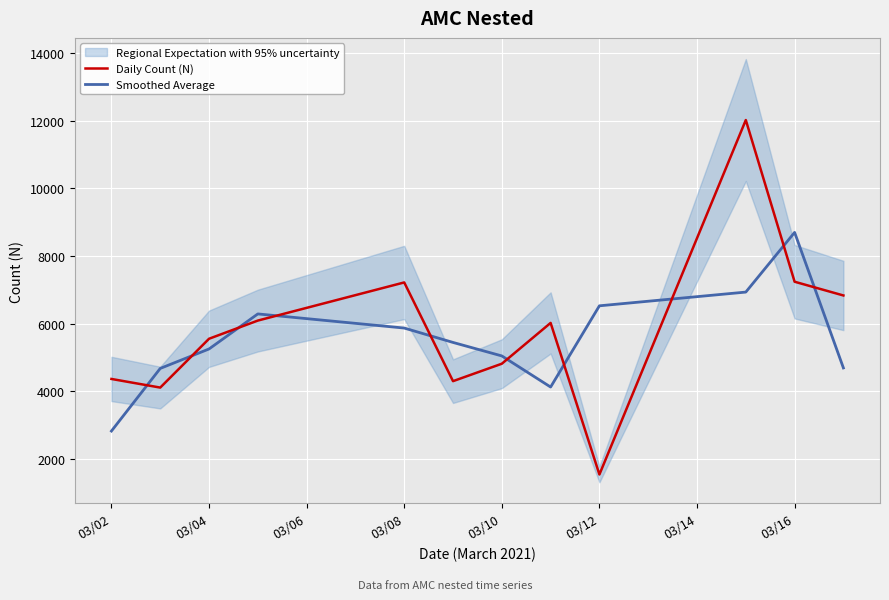

True or false: Smoothed Average and Daily Count (N) cross at least once.

True